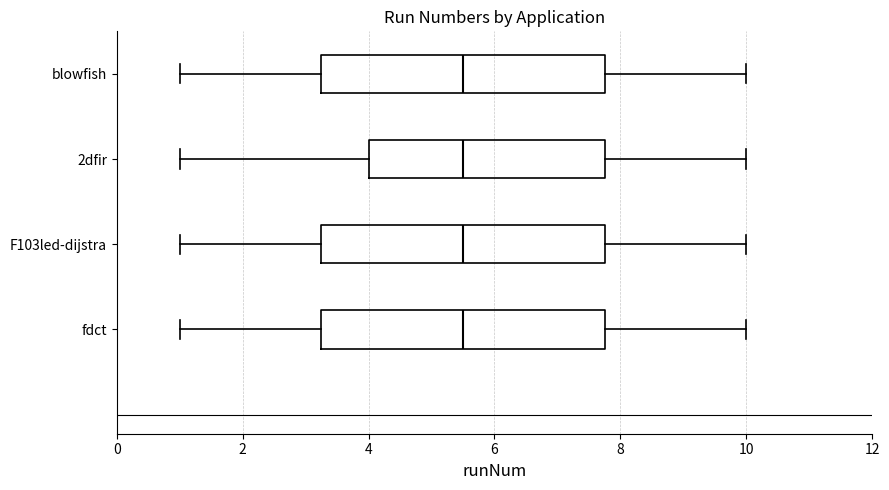

Reading bottom to top, read every box against the x-axis: the position of its median line, the range the box covers, and the ends of its whiskers. The values are not printed on the chart, so give them approximately, as read against the axis.

fdct: median 5.6, box 3.2 to 7.8, whiskers 1.0 to 10.0
F103led-dijstra: median 5.6, box 3.2 to 7.8, whiskers 1.0 to 10.0
2dfir: median 5.6, box 4.0 to 7.8, whiskers 1.0 to 10.0
blowfish: median 5.6, box 3.2 to 7.8, whiskers 1.0 to 10.0